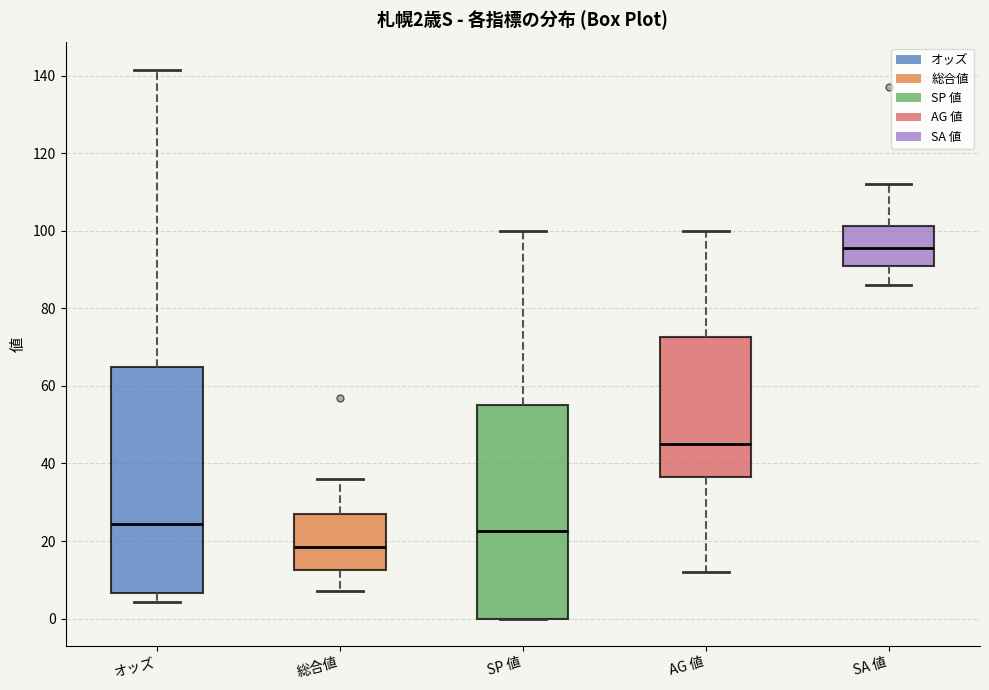

Which box's median line is the highest?

SA 値